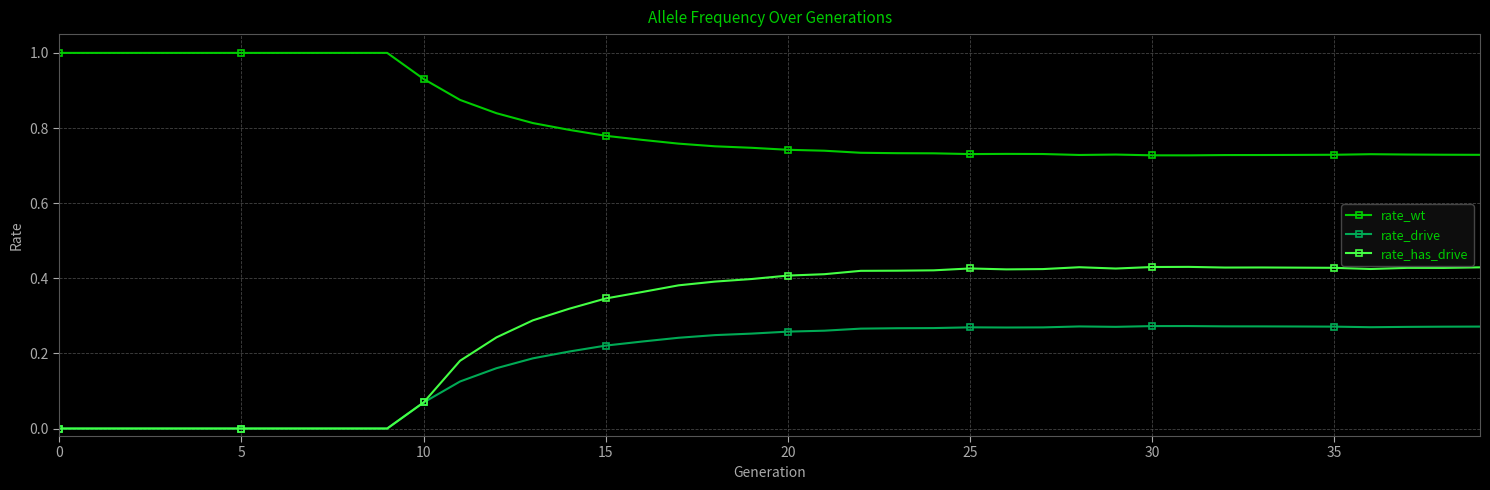

Is this an area chart (filled region under the line)?

No